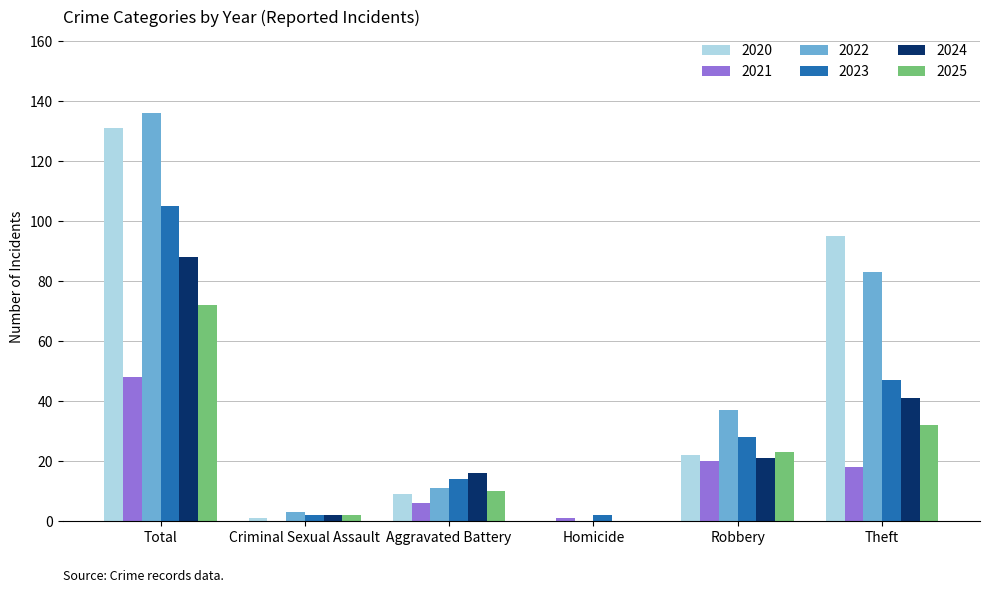

Where does the 2023 series first go above 28?

Total